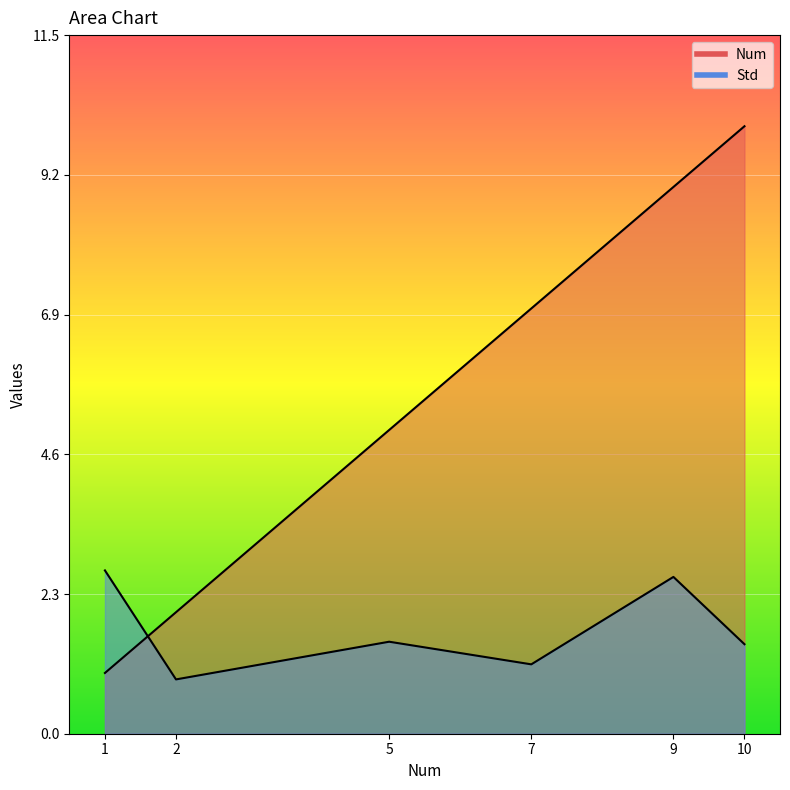

What is the difference between the maximum and minimum values in the Num series?

9.0